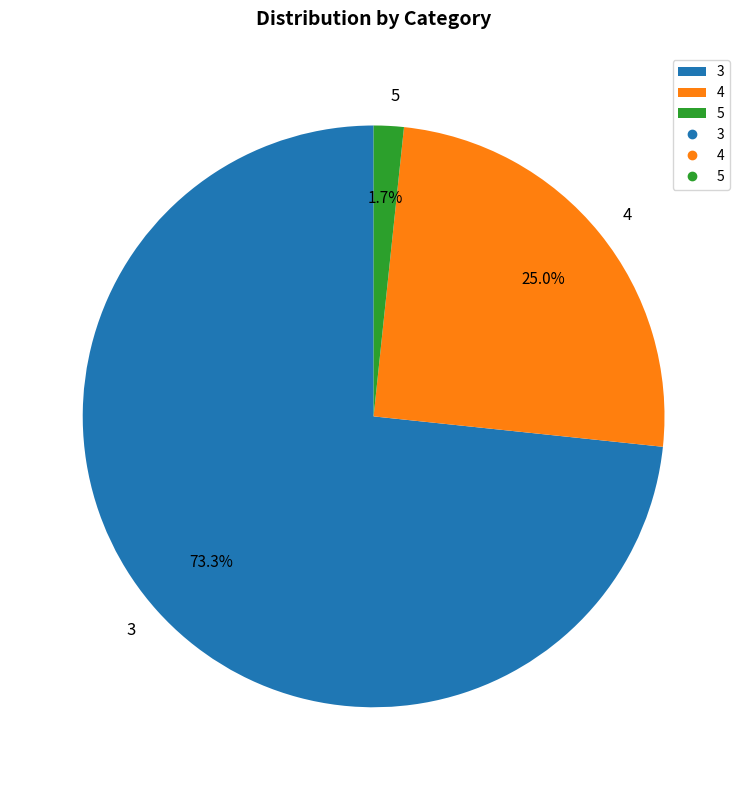

Count the number of slices in the pie.

3